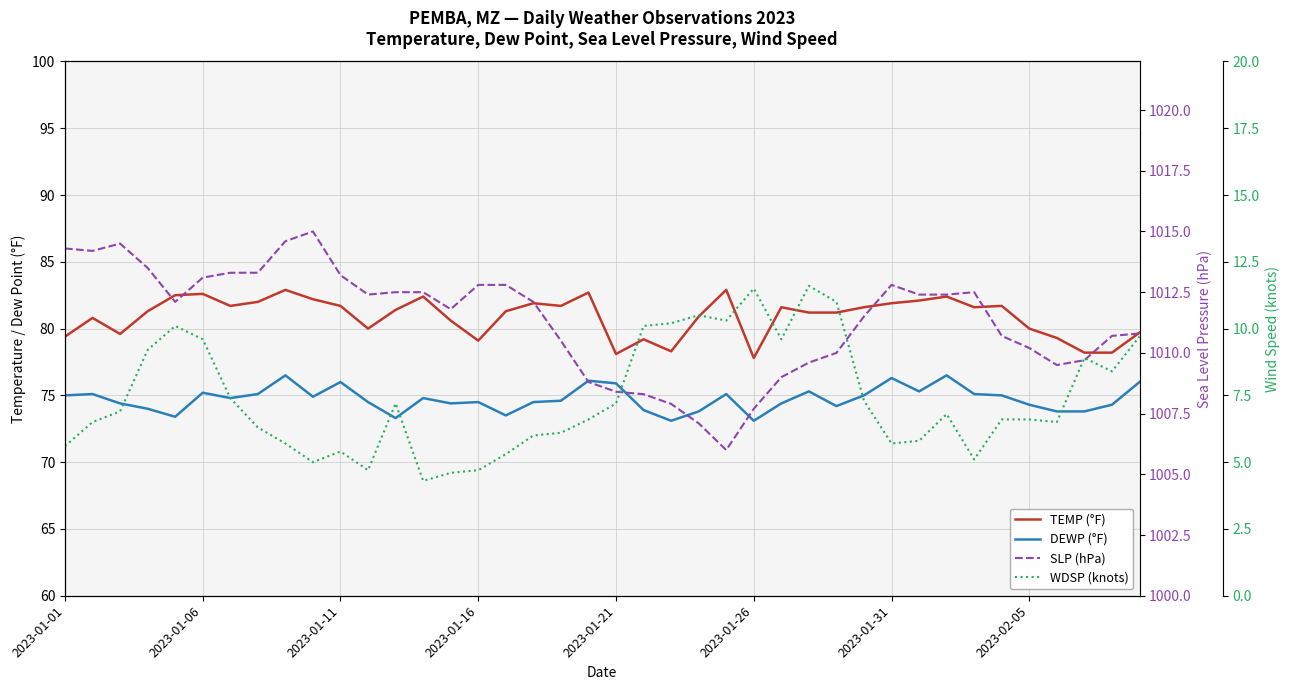

What is the greatest value displayed?

1015.0